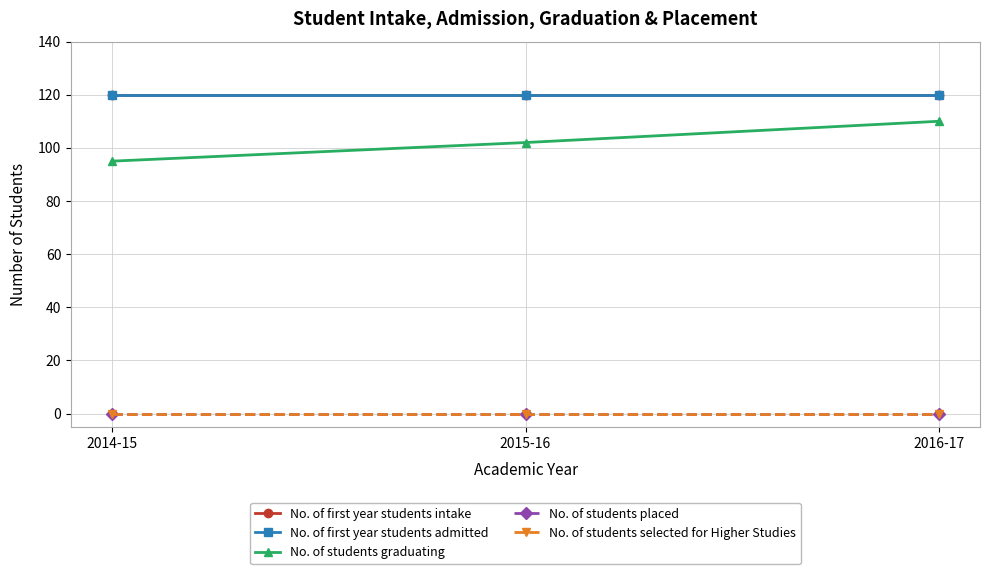

What is the approximate value of No. of first year students intake at 2014-15?

120